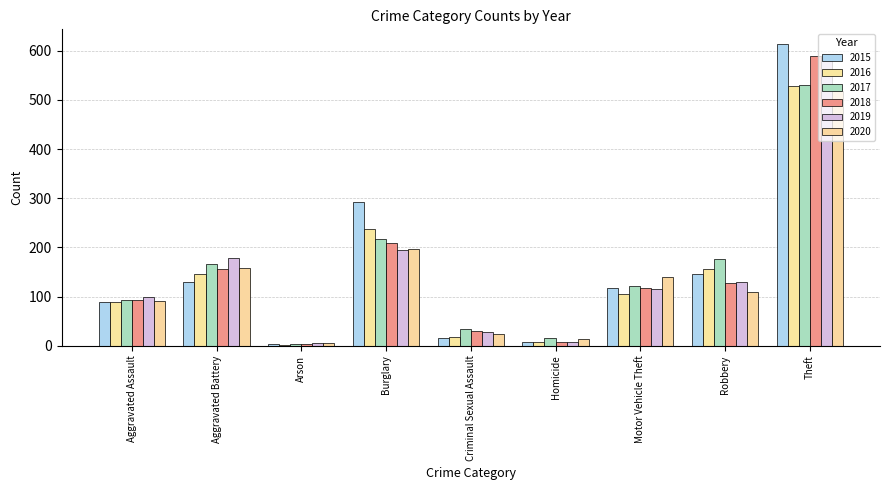

What is the sum of all 2020 values?

1256